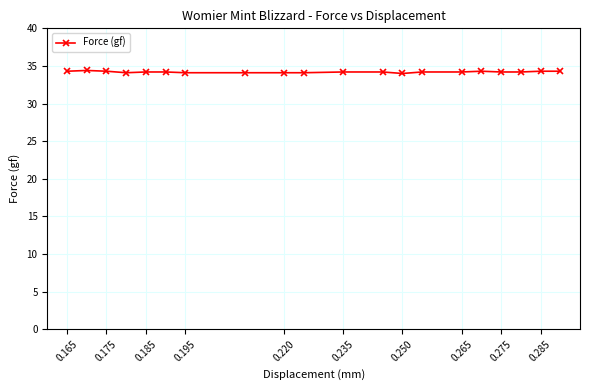

What is the maximum value shown in the chart?

34.4